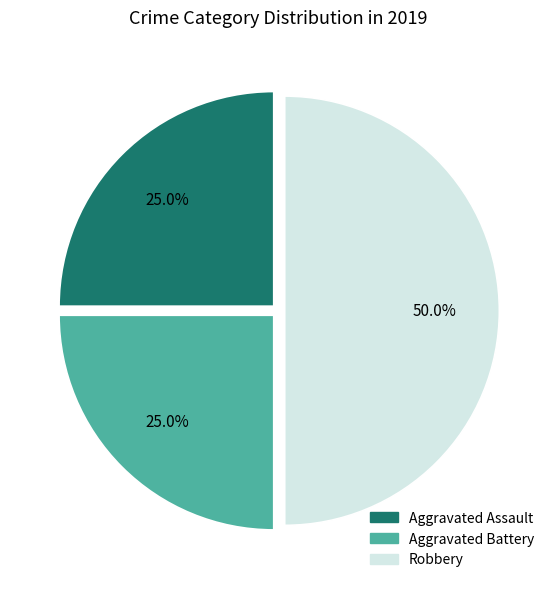

True or false: Robbery accounts for 50% of the total.

True